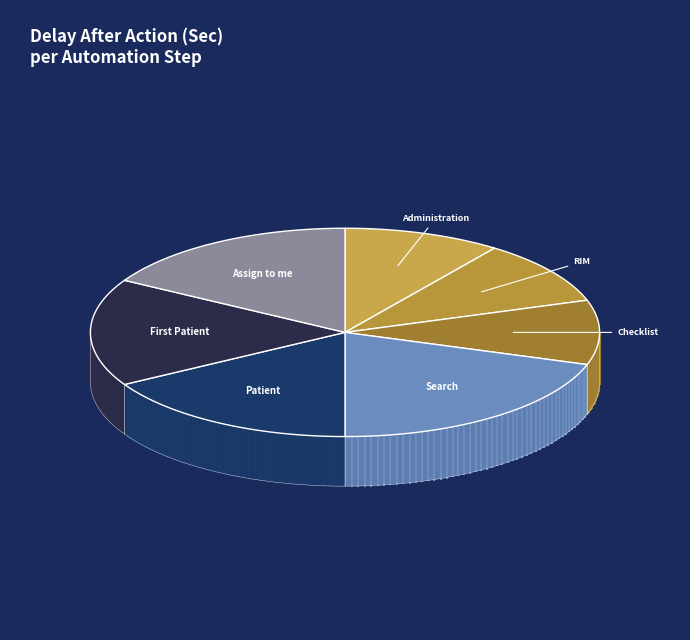

Is there any slice that represents more than half of the pie?

No